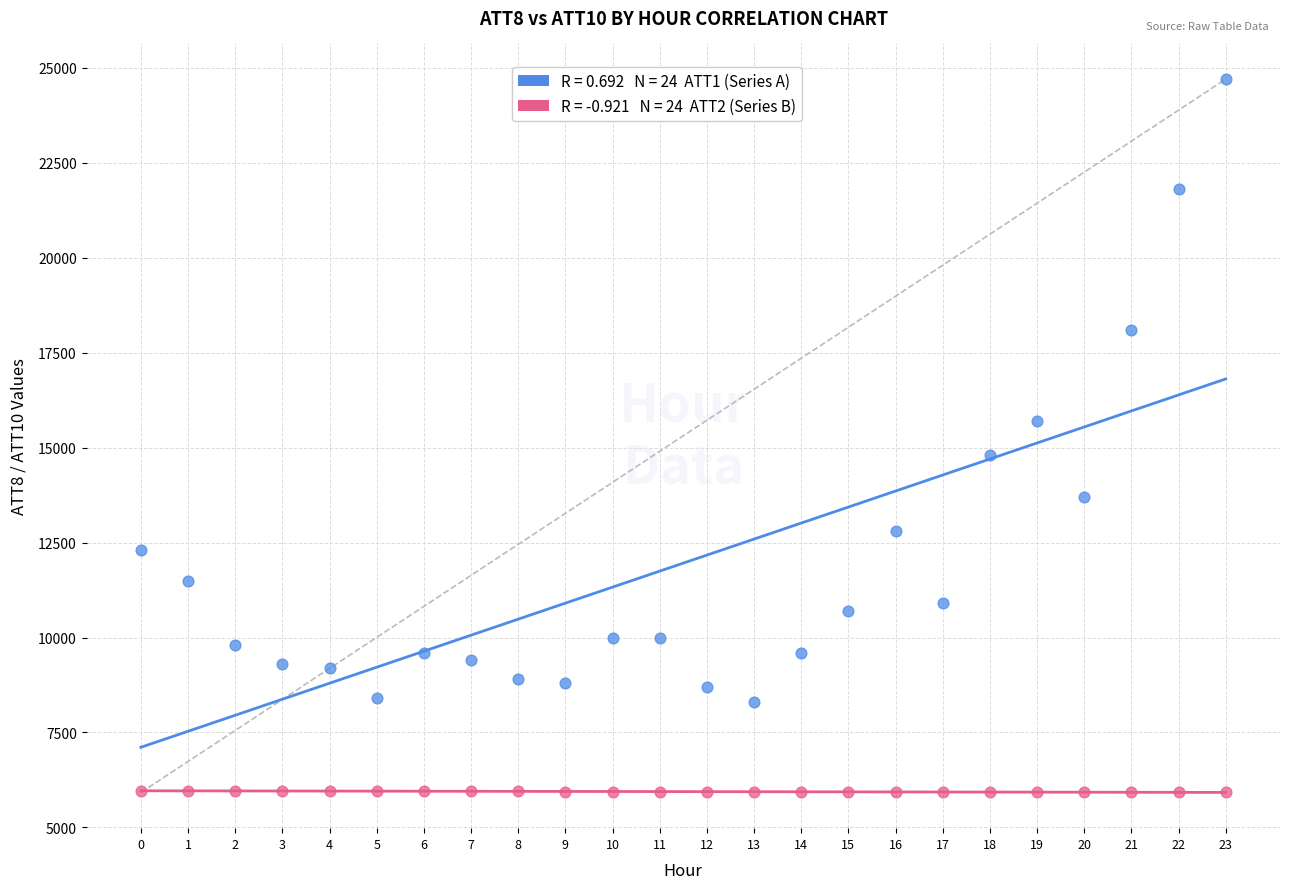

Across all data points, what is the range of Y values (max minus min)?

18780.3